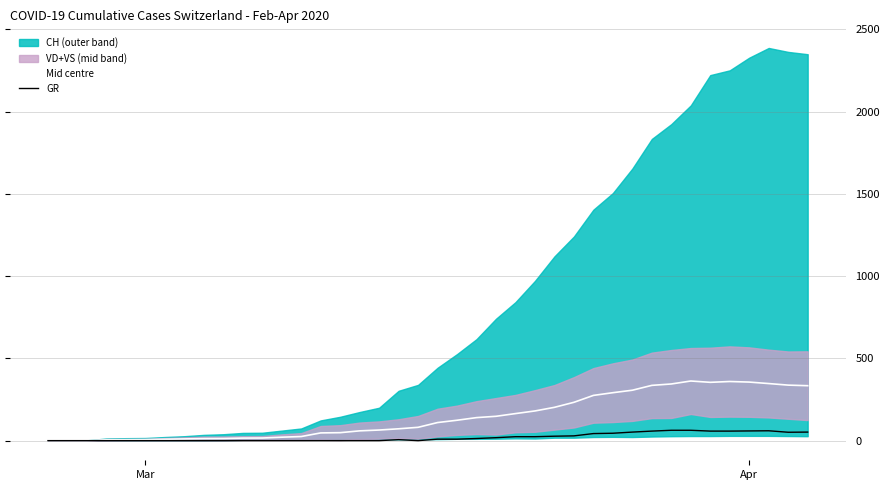

What is the difference between the maximum and minimum values in the Mid centre series?

362.5